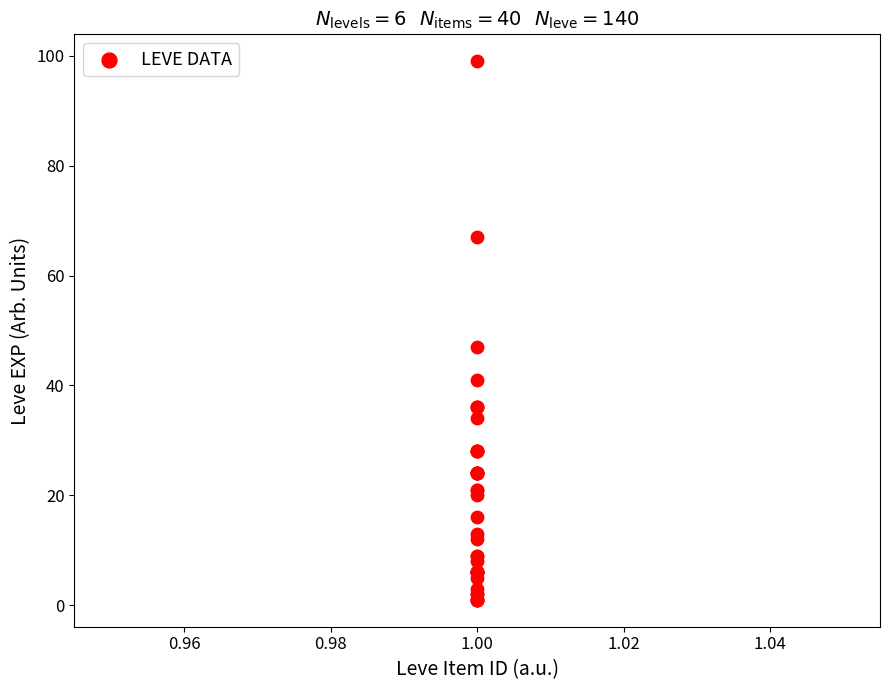

What Y value in the scatter plot is closest to 50?

47